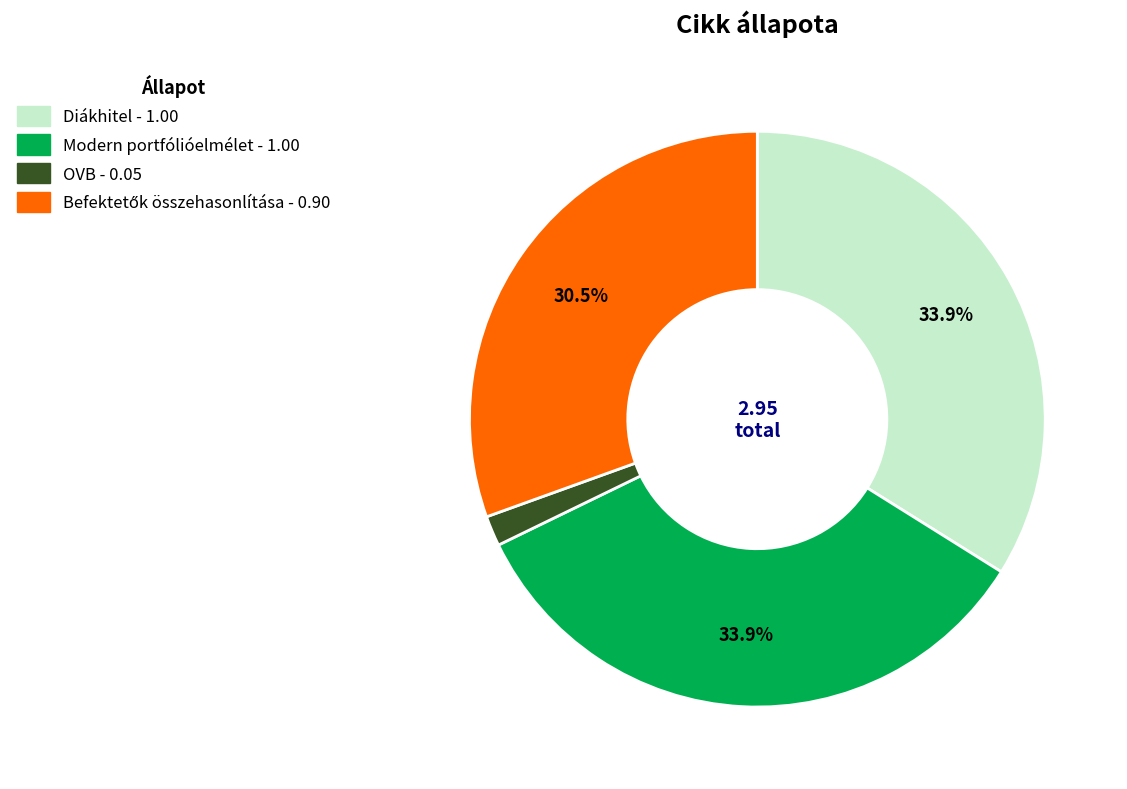

Is there a majority slice in this chart?

No